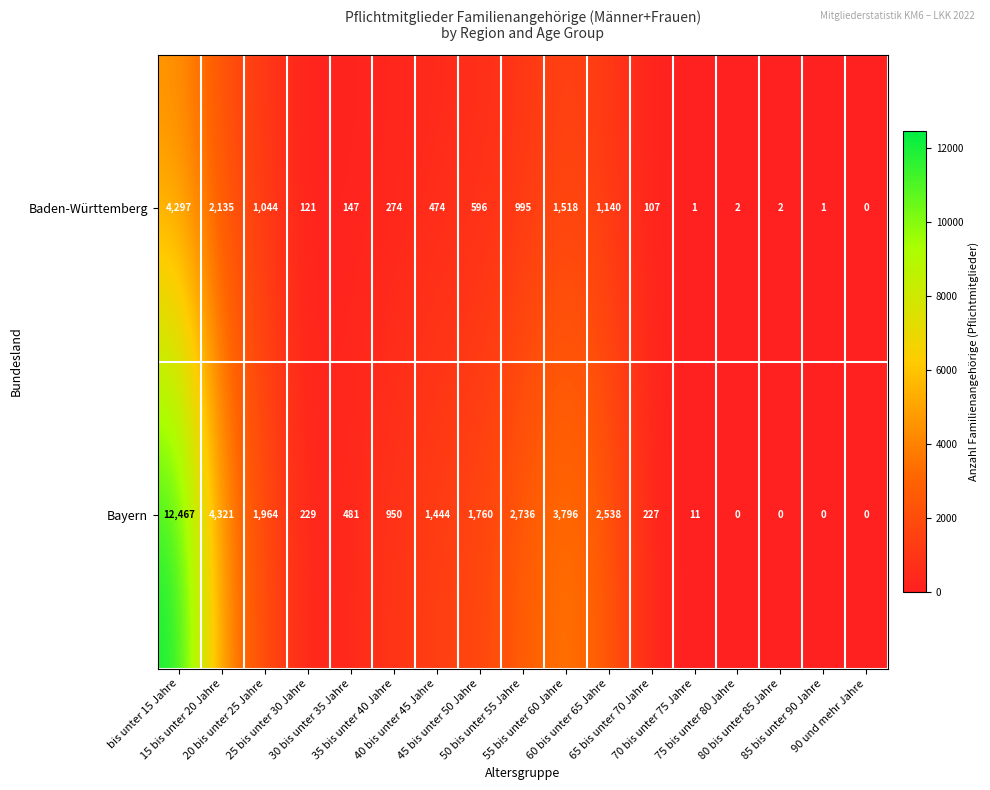

Which series has the largest total across all categories?

Bayern